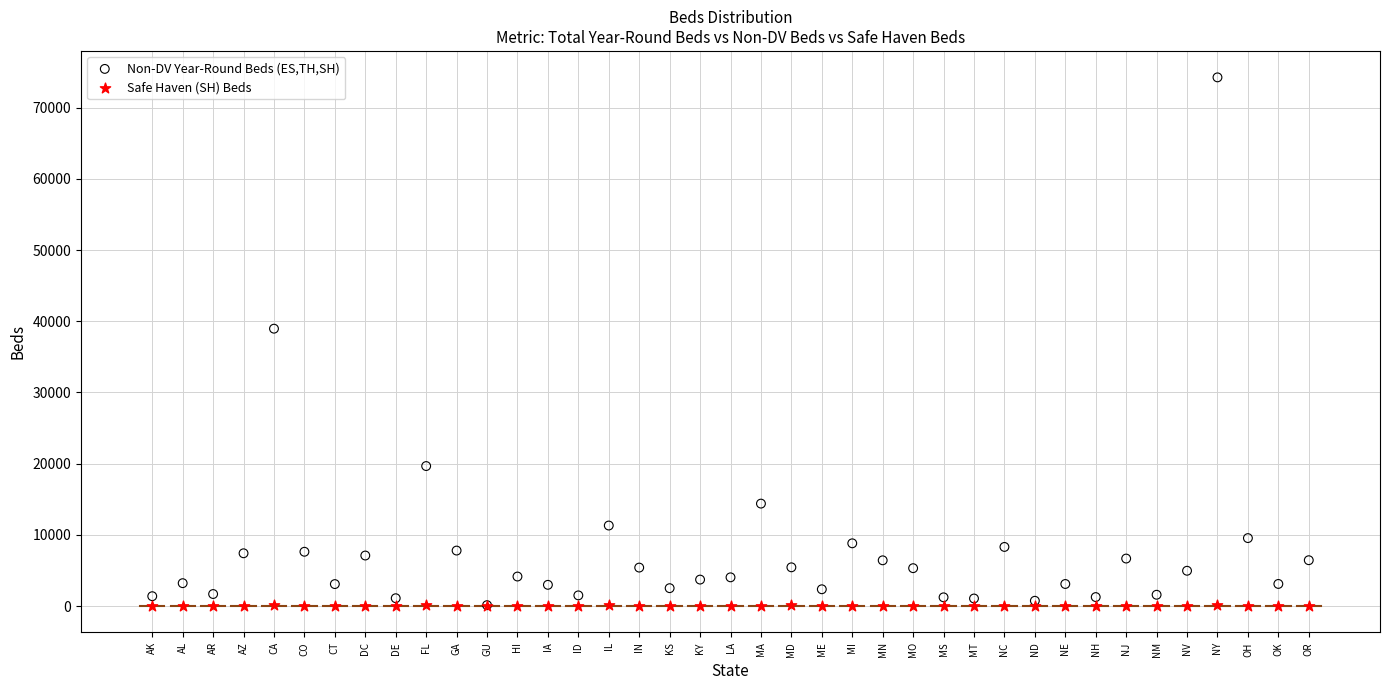

Which series has the widest spread of Y values?

Non-DV Year-Round Beds (ES,TH,SH)